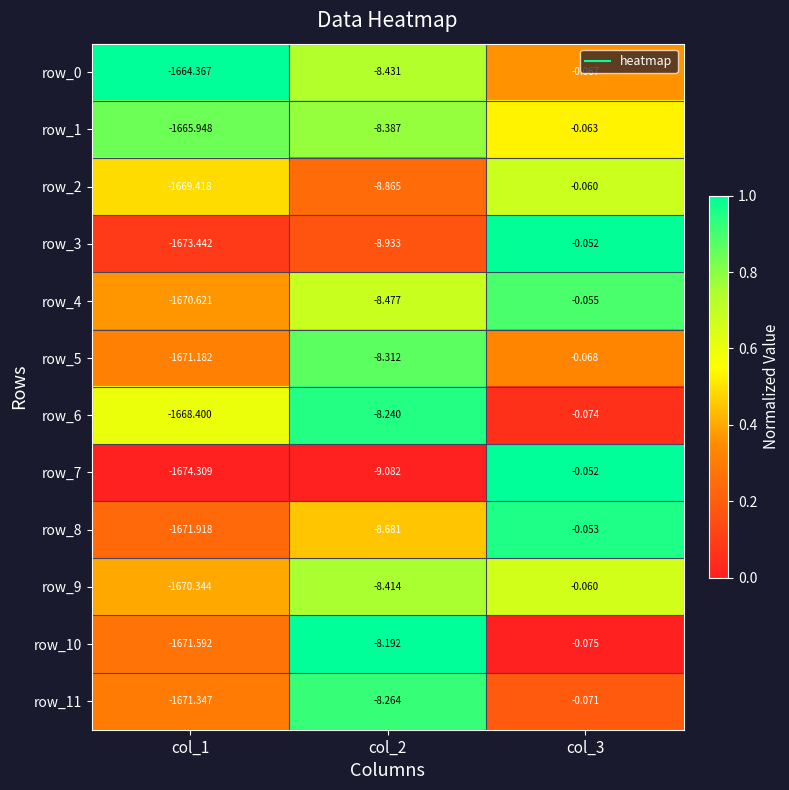

Is the value of row_11 at col_3 greater than the value of row_8 at col_2?

Yes